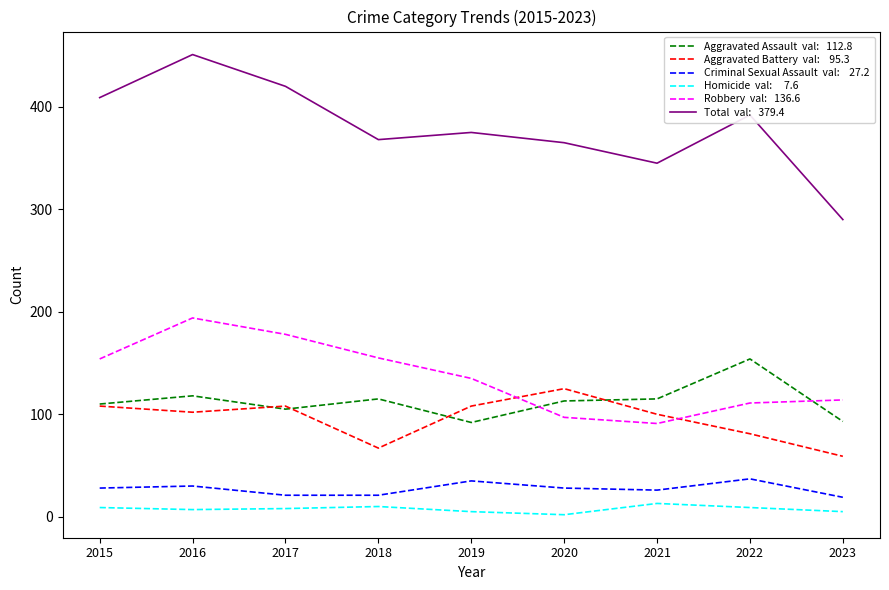

At which category is the sum across all series the highest?

2016